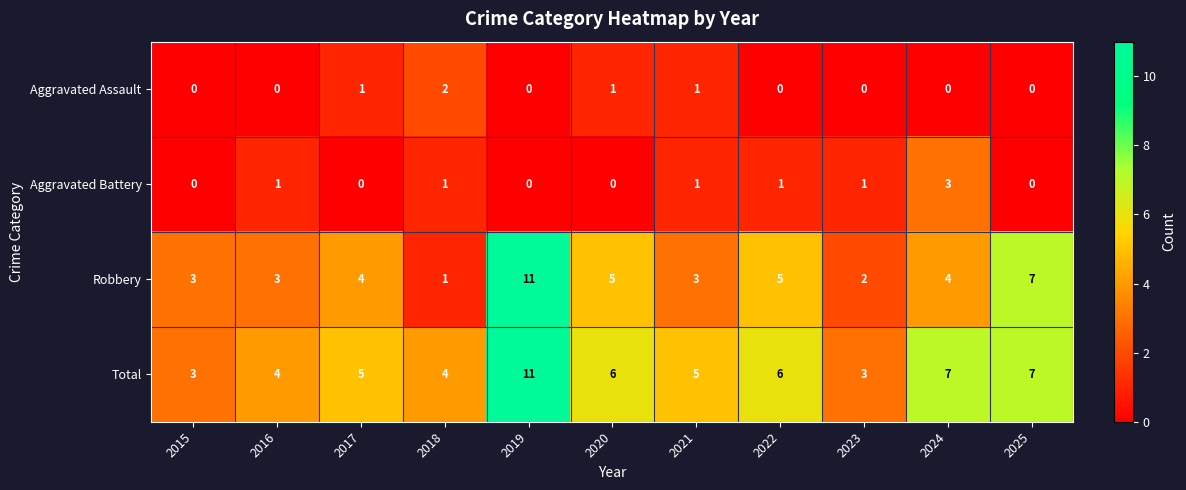

What is the sum of all Total values?

61